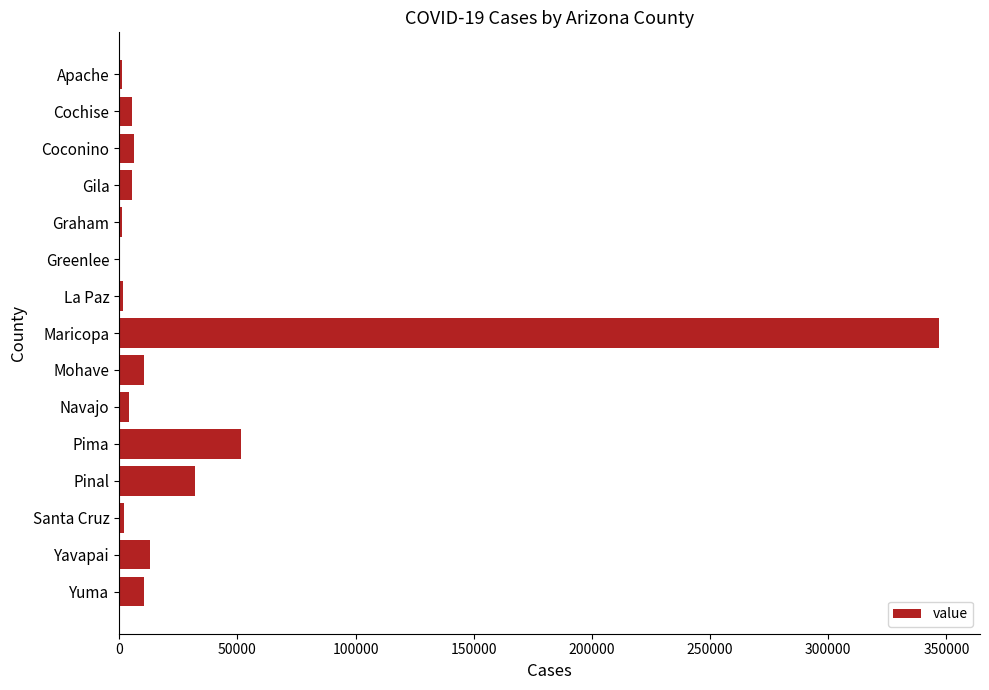

What is the change in value from Pinal to Maricopa?

+314907